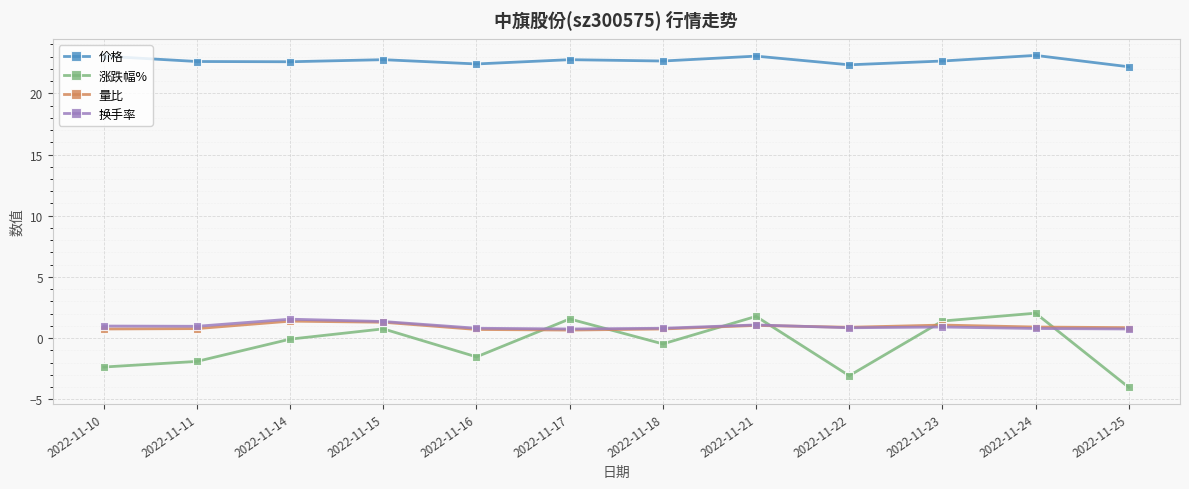

True or false: 量比 has more than 1 points higher than both neighbors.

True